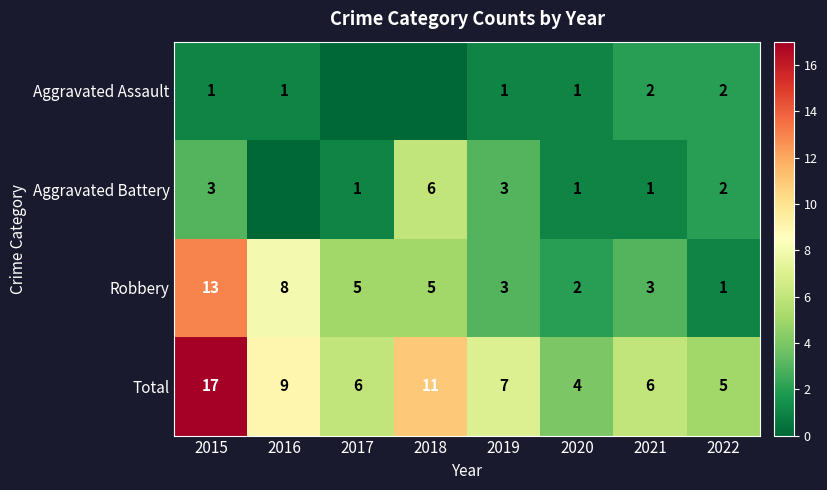

Which has a higher value, 2016 or 2021?

2021